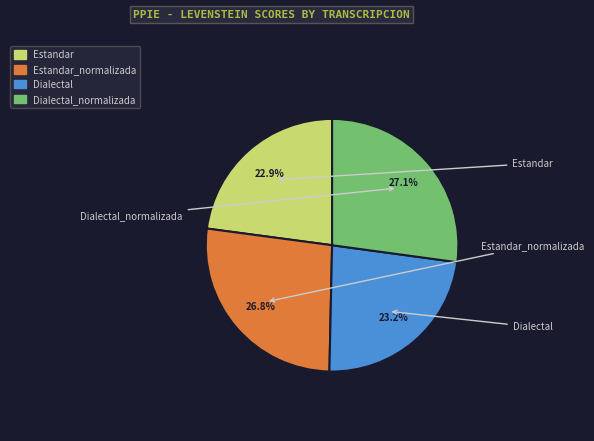

Is there any slice that represents more than half of the pie?

No